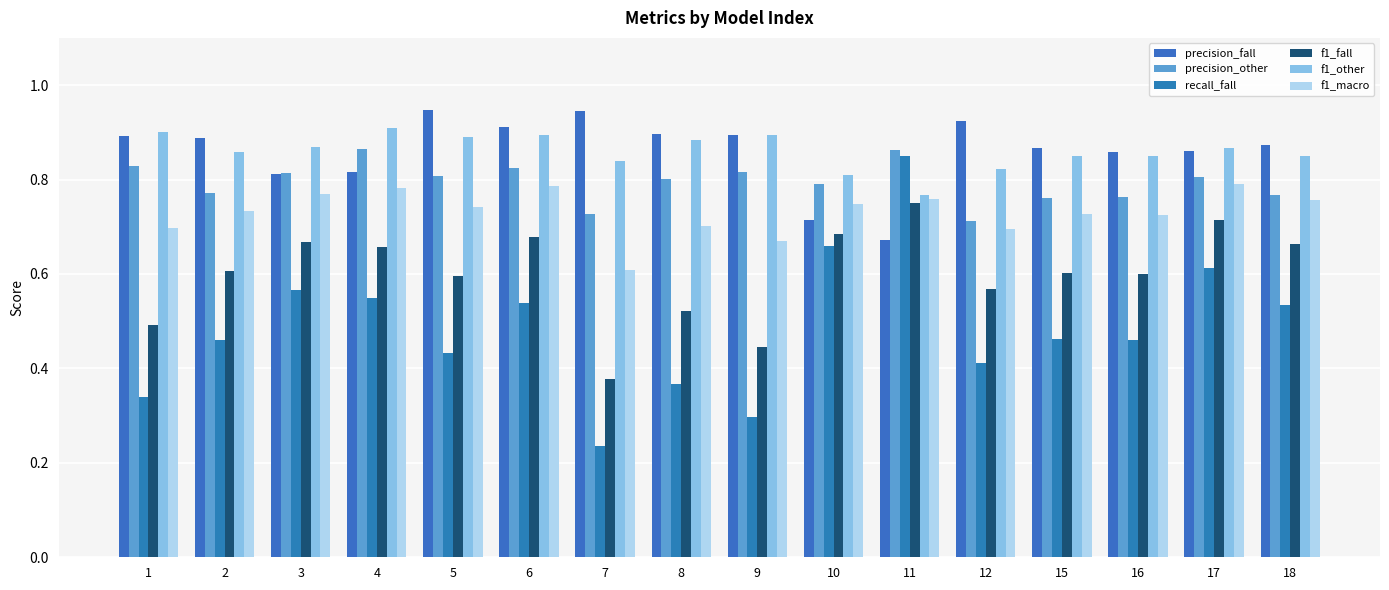

Between 8 and 9, which series saw the biggest shift?

f1_fall